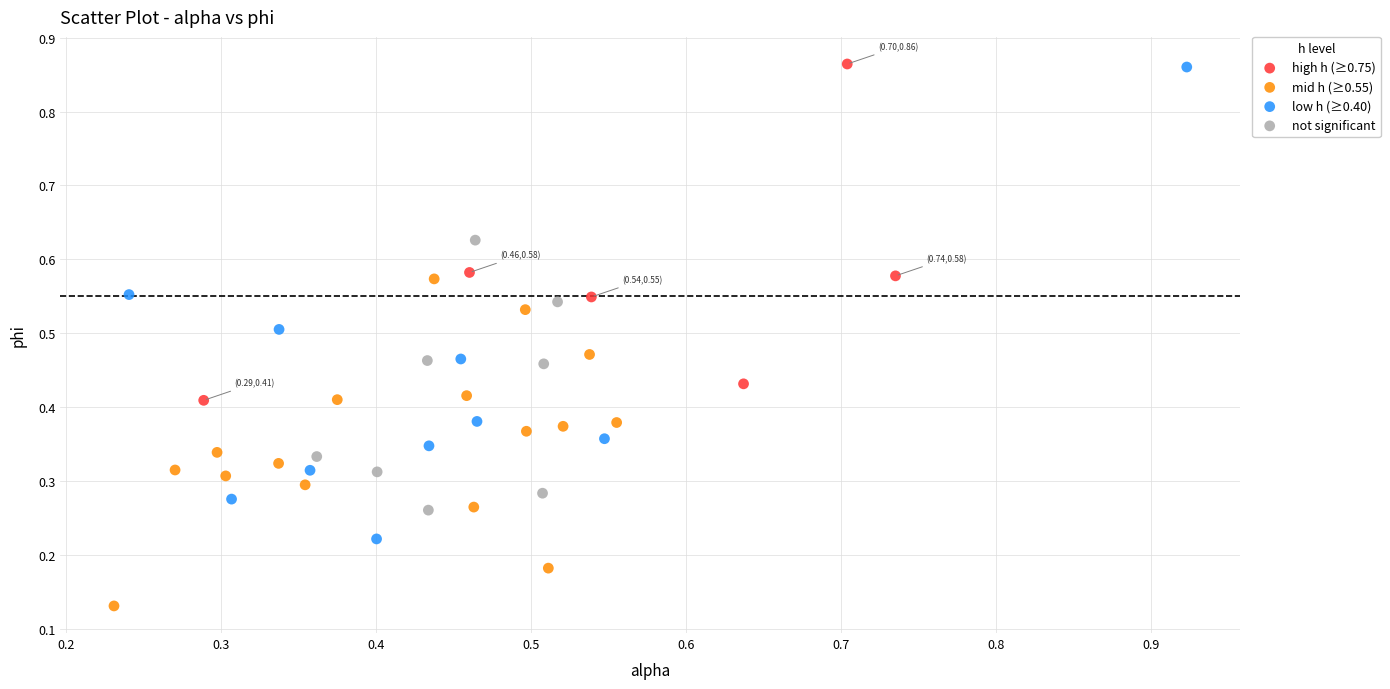

Which series contains the lowest Y value?

mid h (≥0.55)